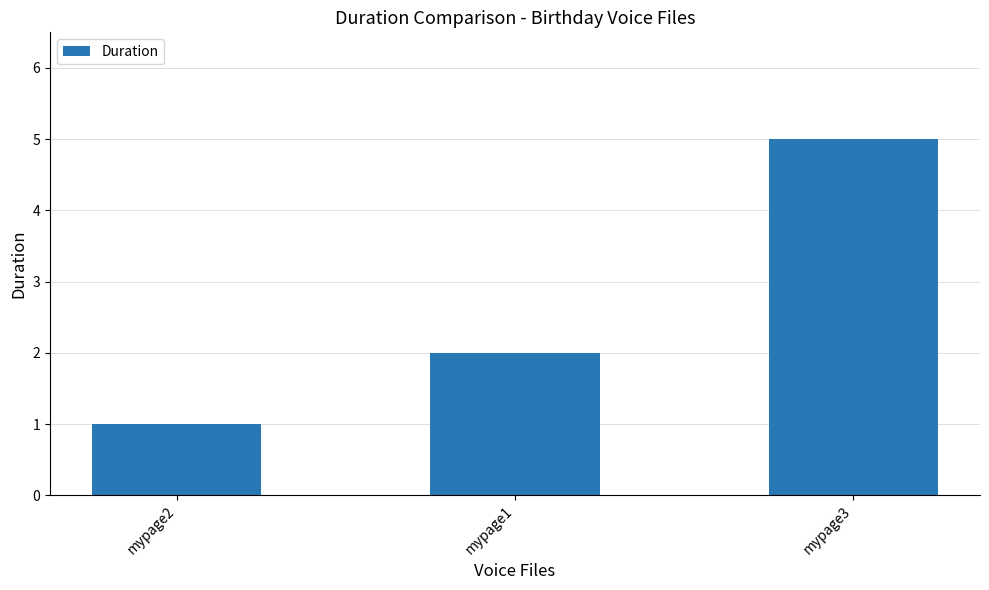

List the labels in order of value, smallest first.

mypage2, mypage1, mypage3